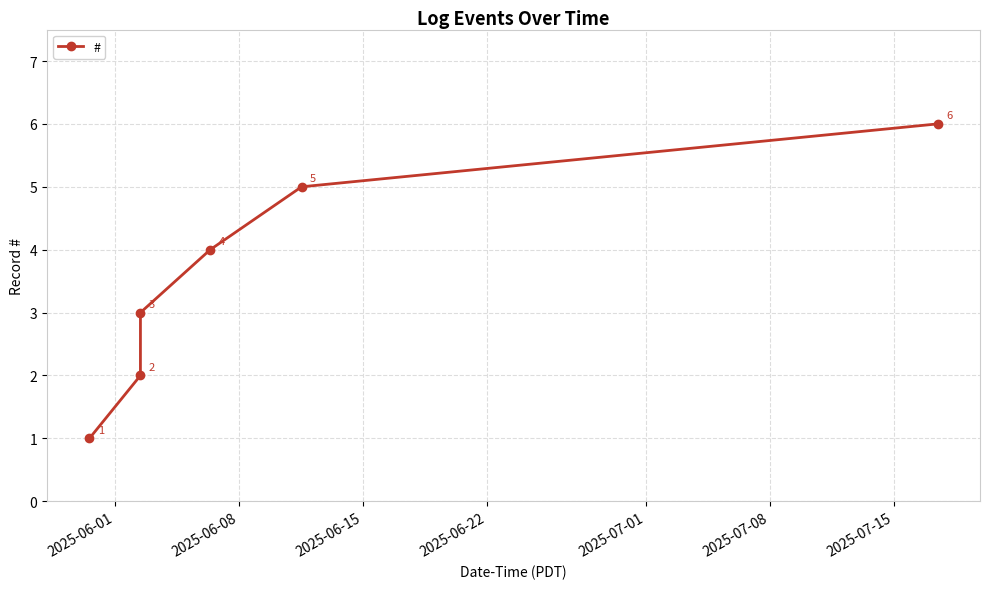

What is the difference between the maximum and minimum values?

5